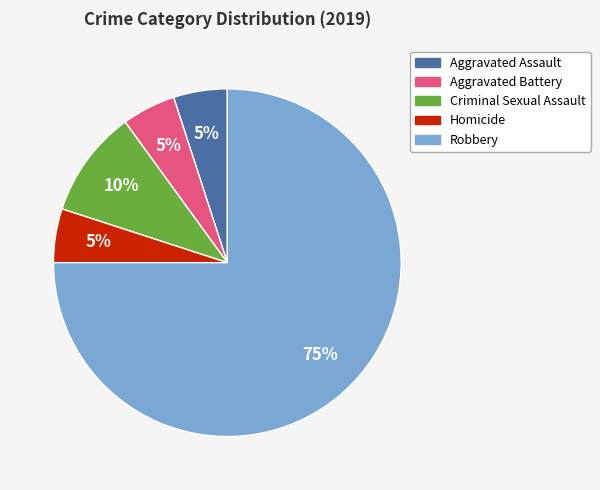

True or false: Robbery accounts for 67% of the total.

False